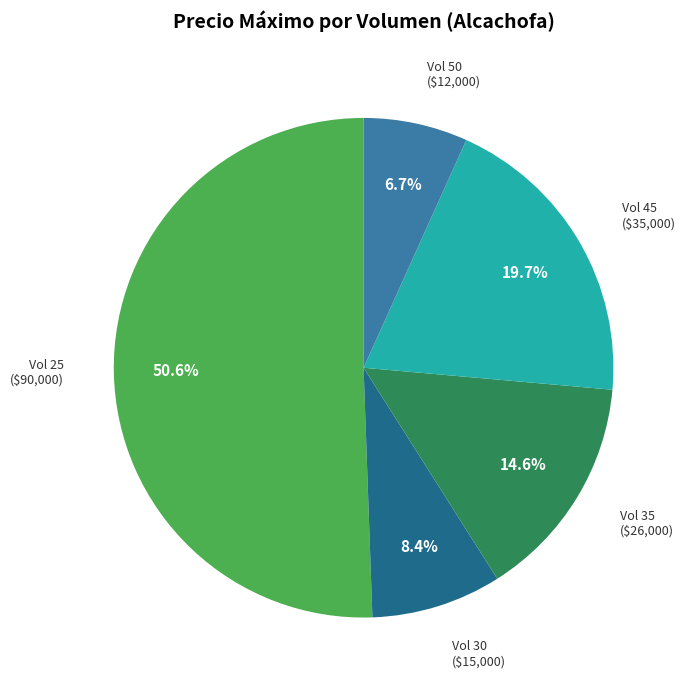

Does any single category account for the majority?

Yes